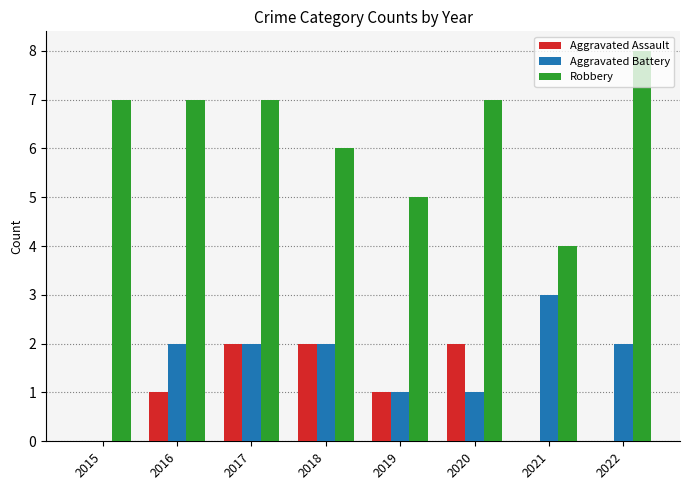

Which series has the largest total across all categories?

Robbery